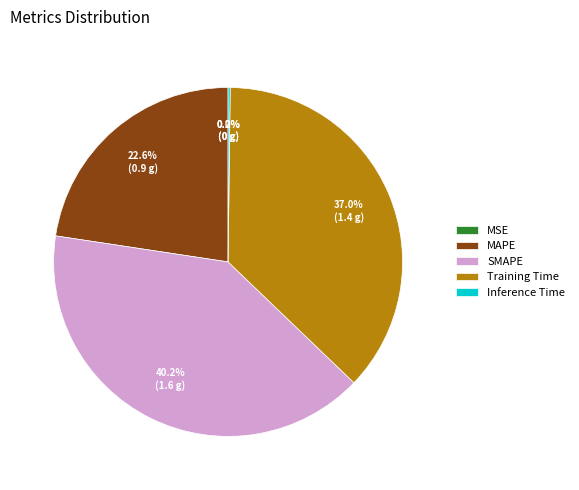

Is it true that Training Time is 51% of the pie?

False